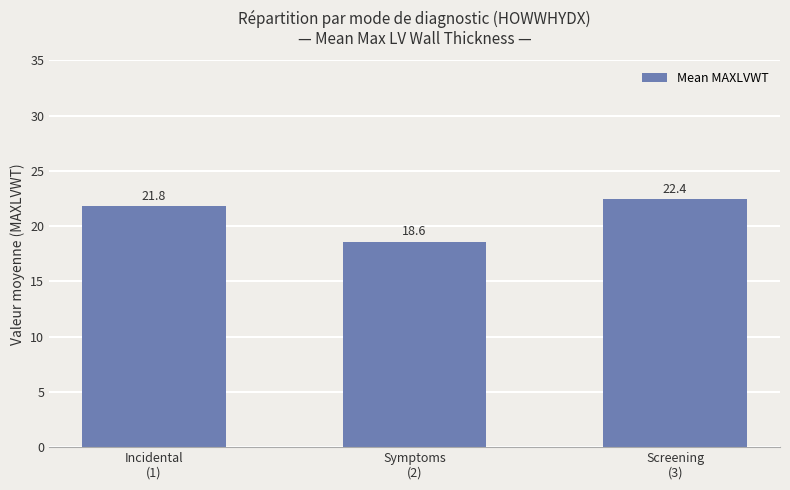

What value does the data have at Symptoms
(2)?

18.6